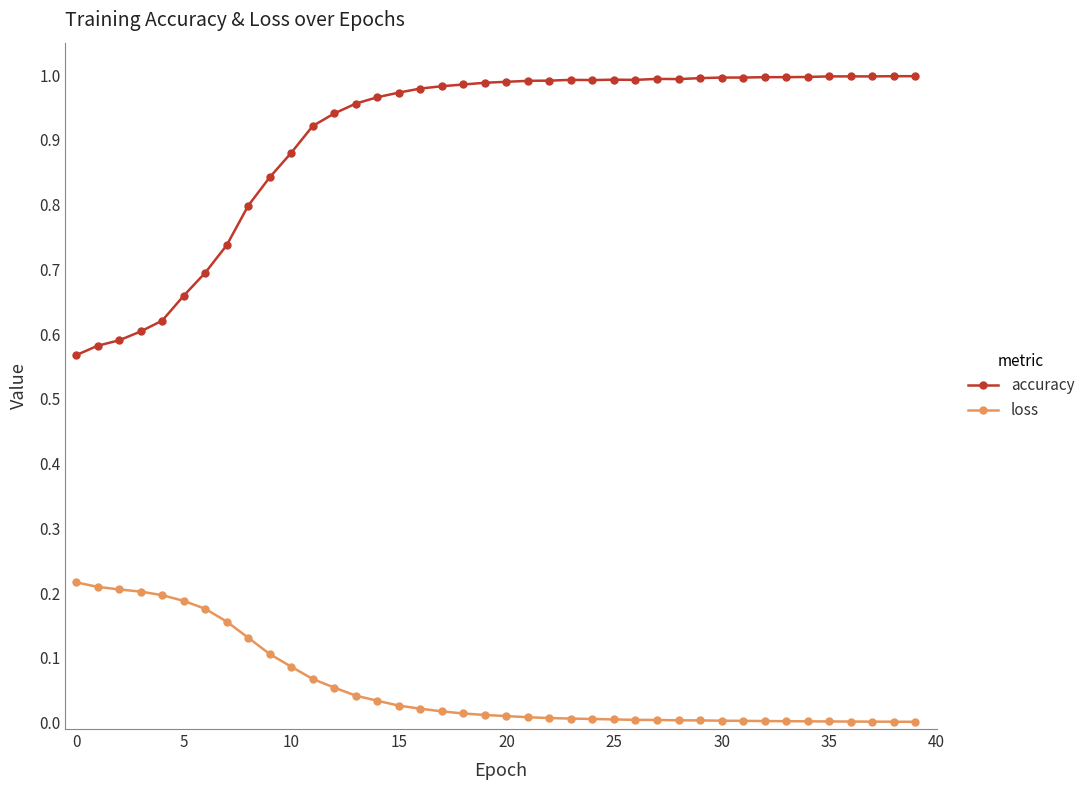

What is the sum of all accuracy values?

36.2